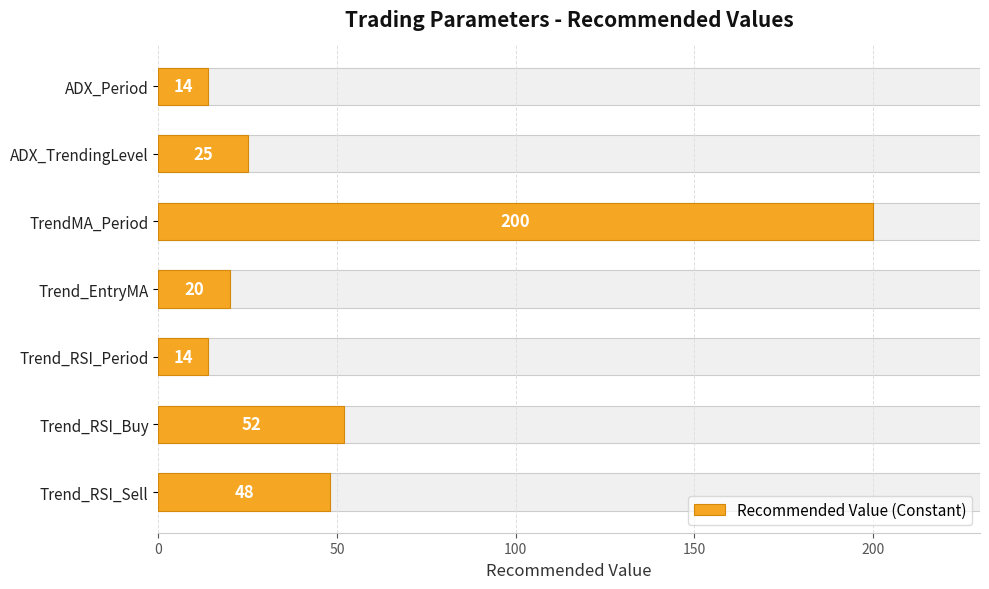

Between ADX_Period and Trend_RSI_Sell, which is larger?

Trend_RSI_Sell